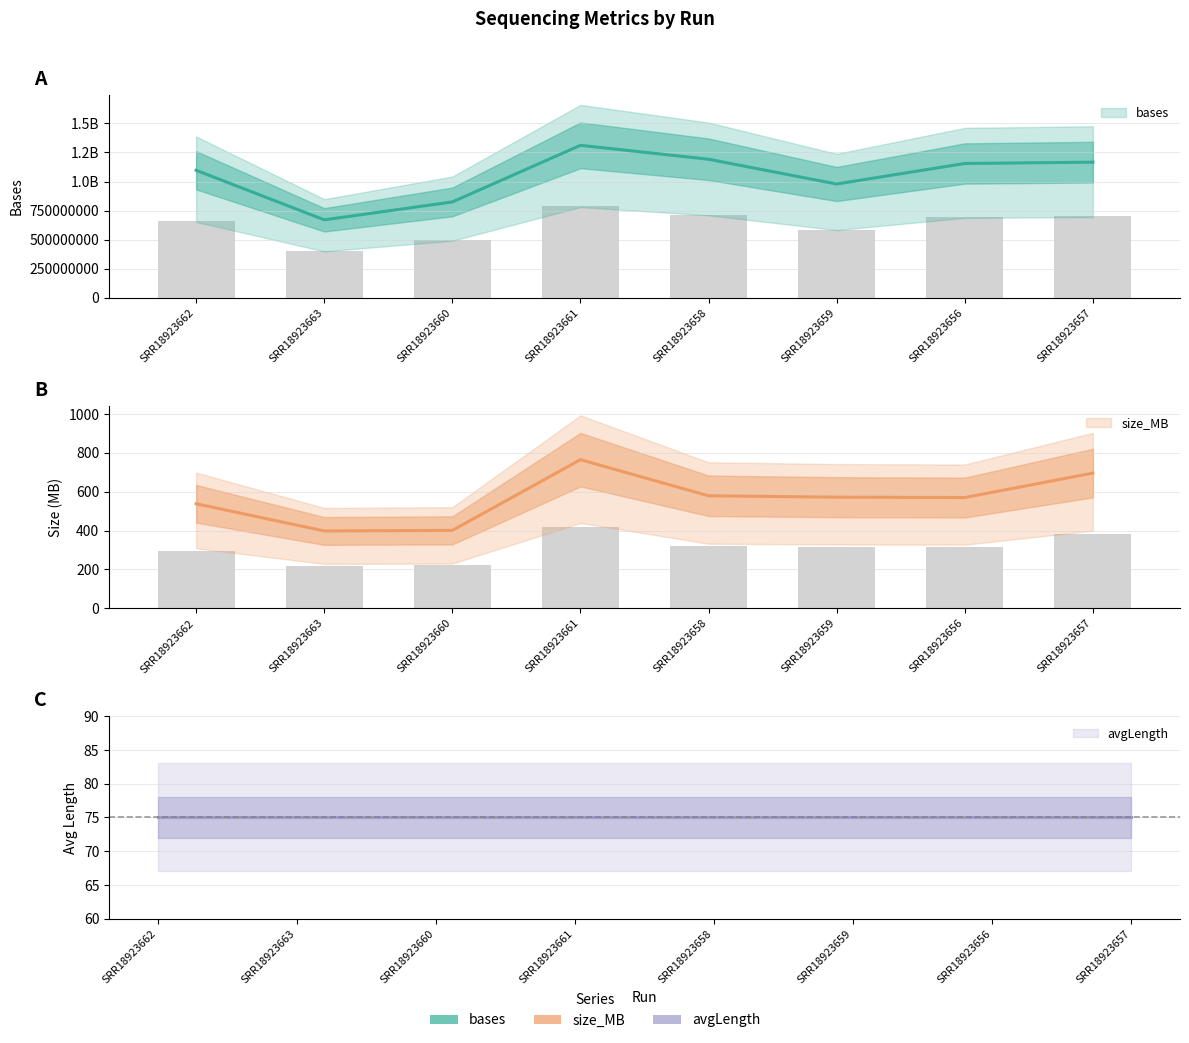

Reading left to right, list all the values displayed in this chart.

bases: 1096479830	670408708	824359528	1311238329	1191382067	978522648	1154968789	1166311637
size_MB: 538	398	401	765	579	572	570	696